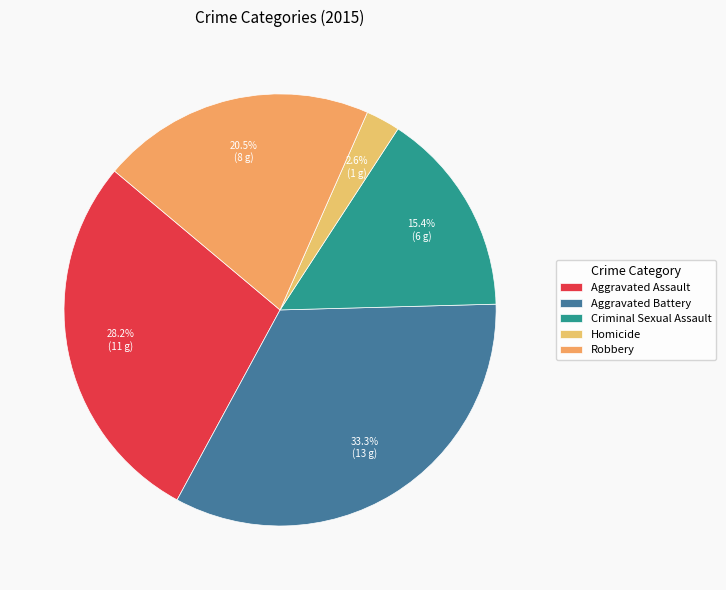

What percentage is NOT represented by Aggravated Assault?

71.8%